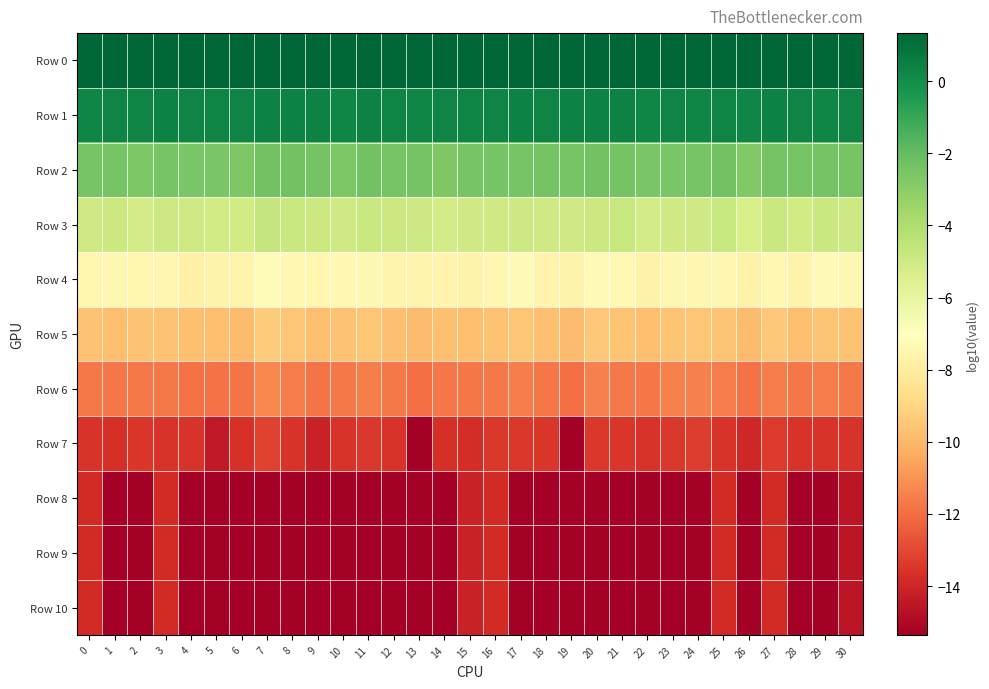

What is the greatest value displayed?

1.3